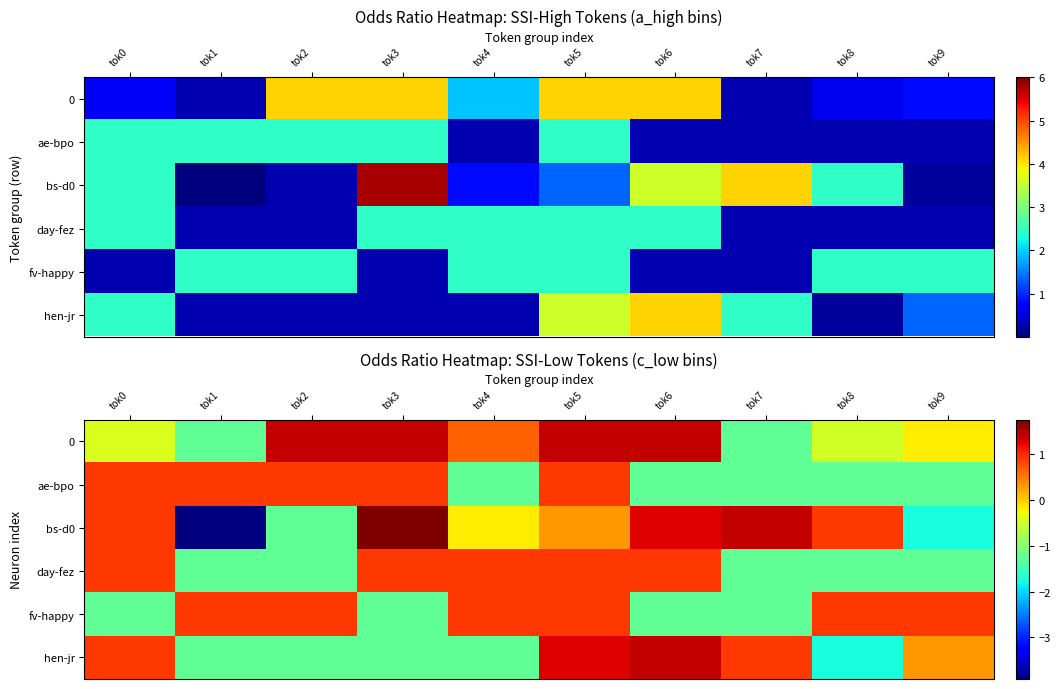

How many data points in day-fez are less than 0?

5